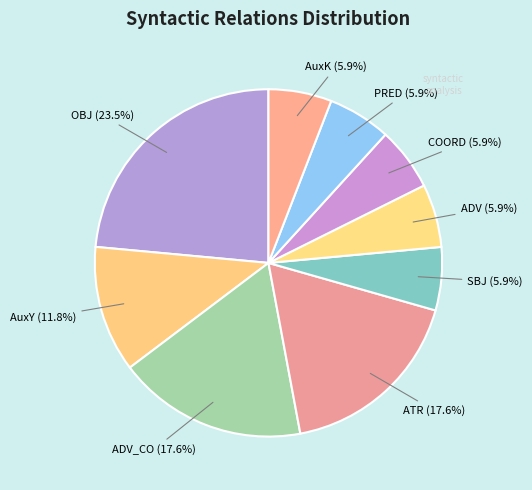

How many segments does this pie chart have?

9